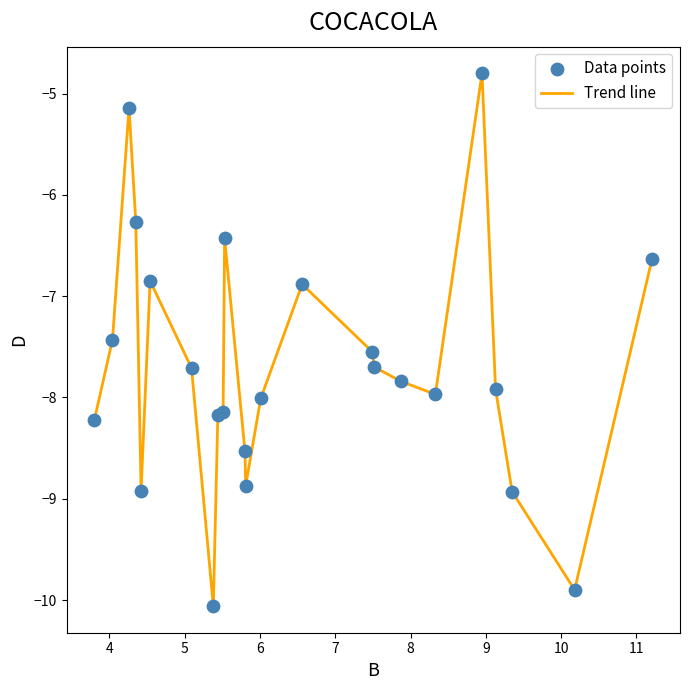

What is the difference between the maximum and minimum values?

5.3